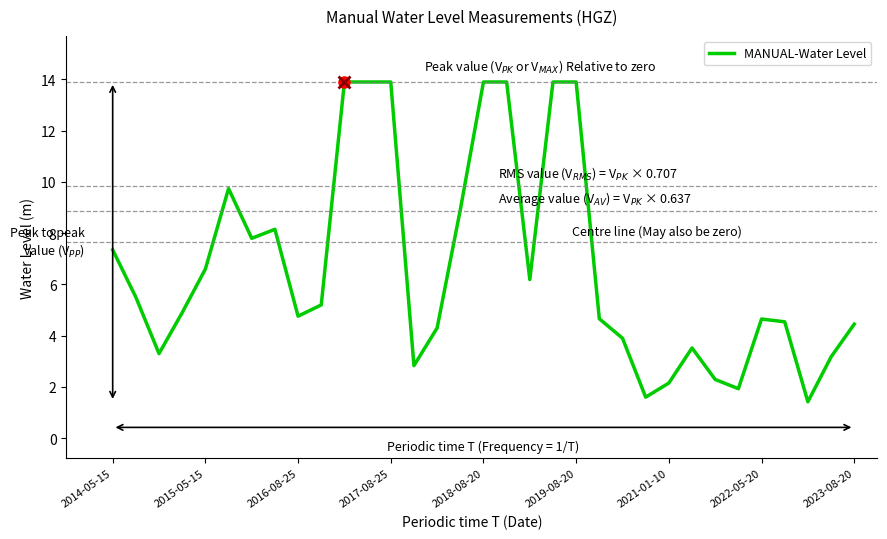

What is the smallest value displayed?

1.4